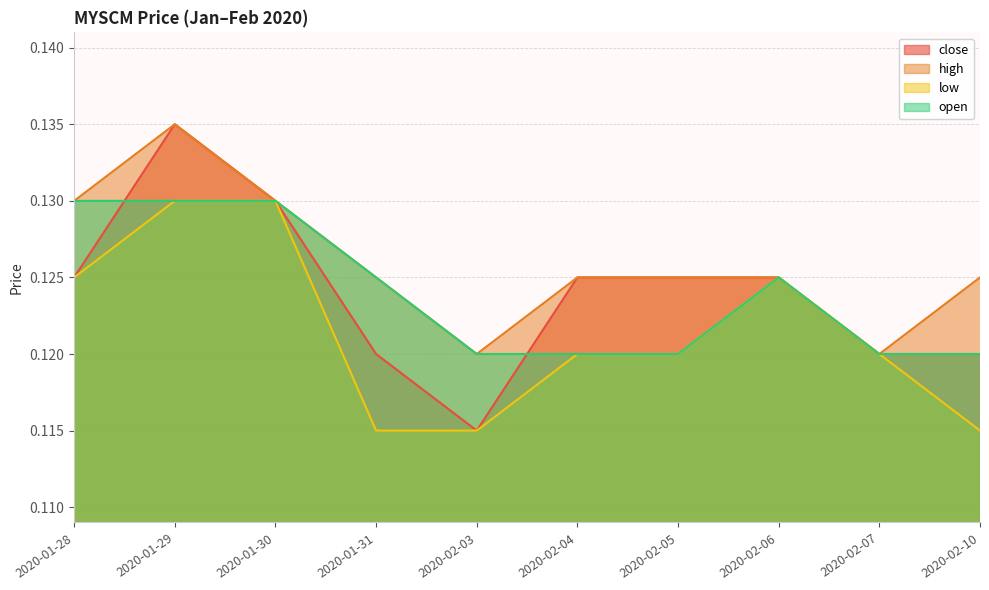

How many data points does each series have?

10